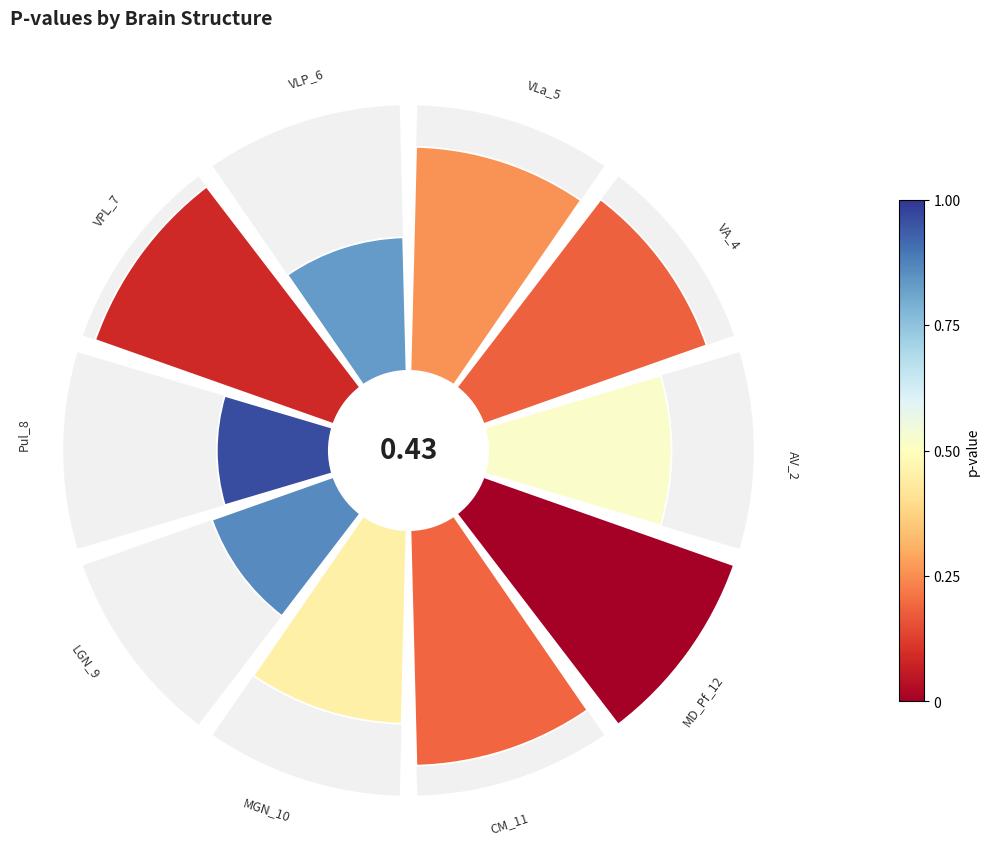

What is the largest slice in the pie chart?

MD_Pf_12